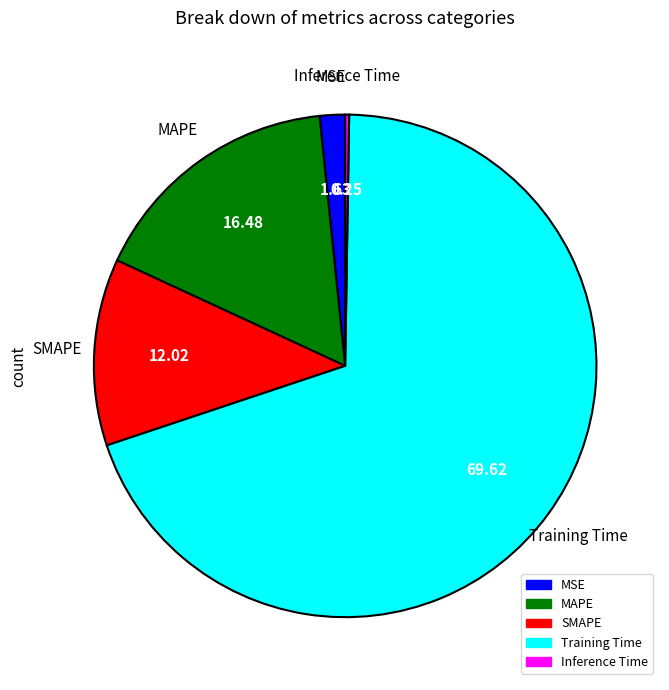

Between MAPE and Training Time, which is larger?

Training Time